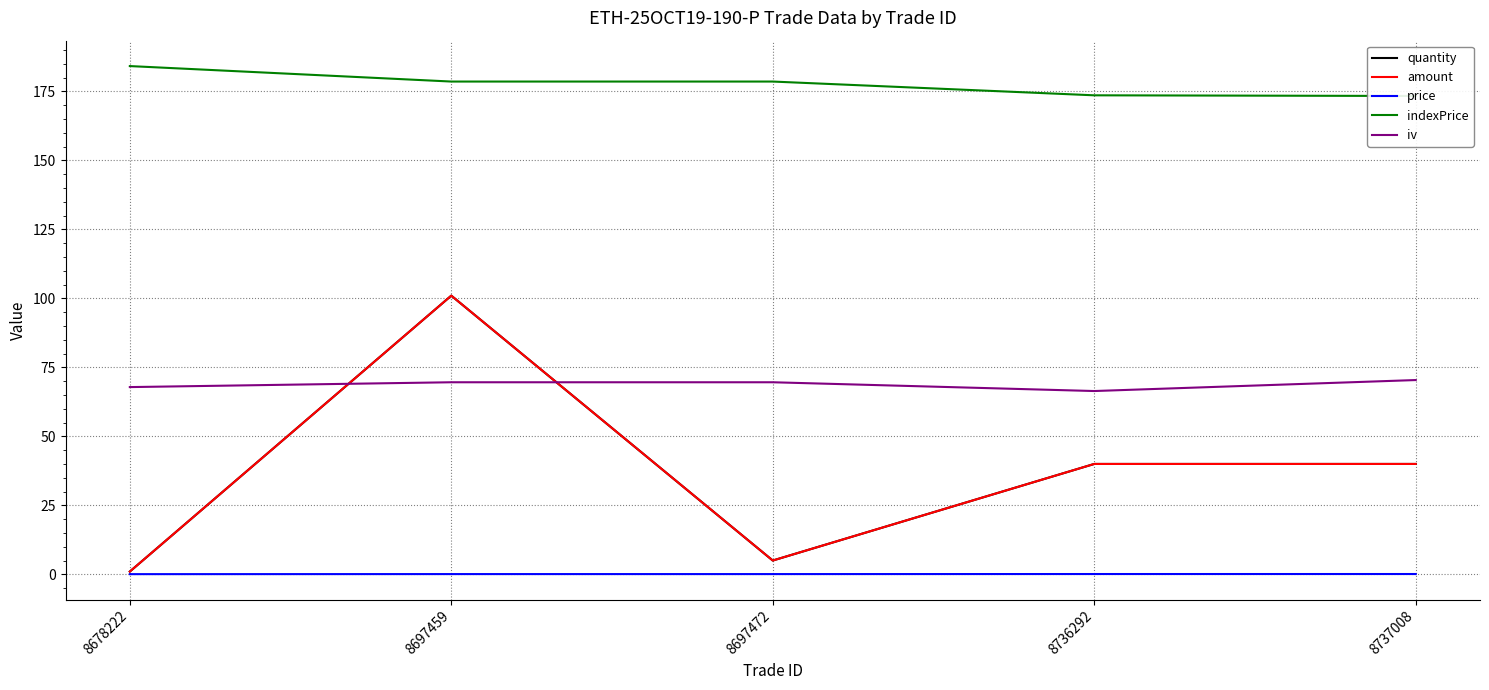

Reading left to right, transcribe all the data shown in this chart.

quantity: 8678222=1.0	8697459=101.0	8697472=5.0	8736292=40.0	8737008=40.0
amount: 8678222=1.0	8697459=101.0	8697472=5.0	8736292=40.0	8737008=40.0
price: 8678222=0.1	8697459=0.1	8697472=0.1	8736292=0.1	8737008=0.1
indexPrice: 8678222=184.2	8697459=178.6	8697472=178.6	8736292=173.6	8737008=173.4
iv: 8678222=67.9	8697459=69.6	8697472=69.6	8736292=66.4	8737008=70.4